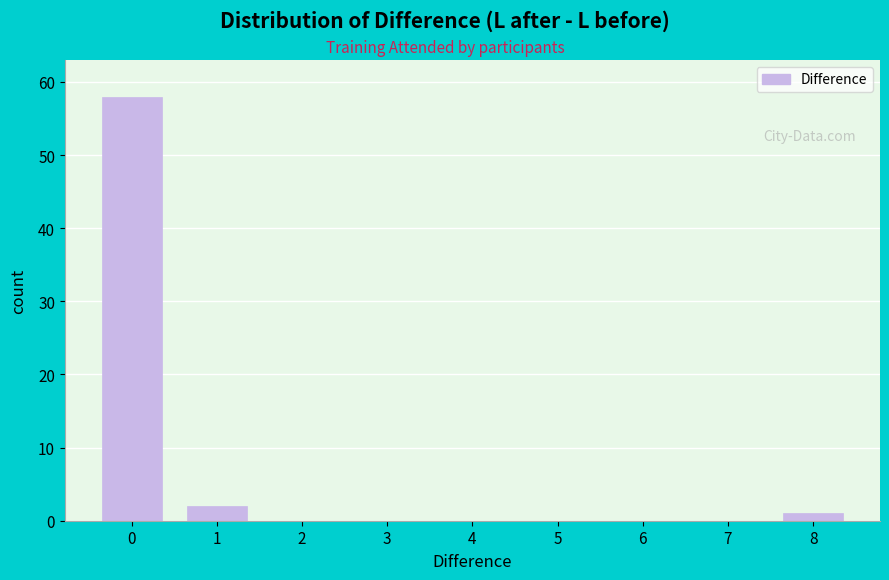

Which range on the x-axis has the tallest bar?

-0.5 to 0.5